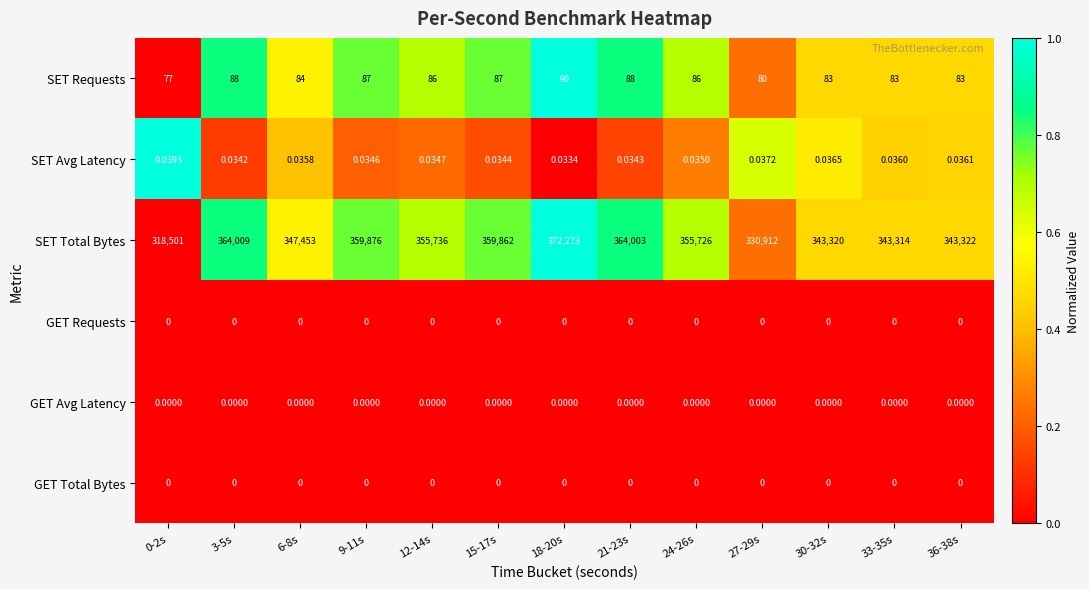

Which series has the widest spread of values?

SET Total Bytes